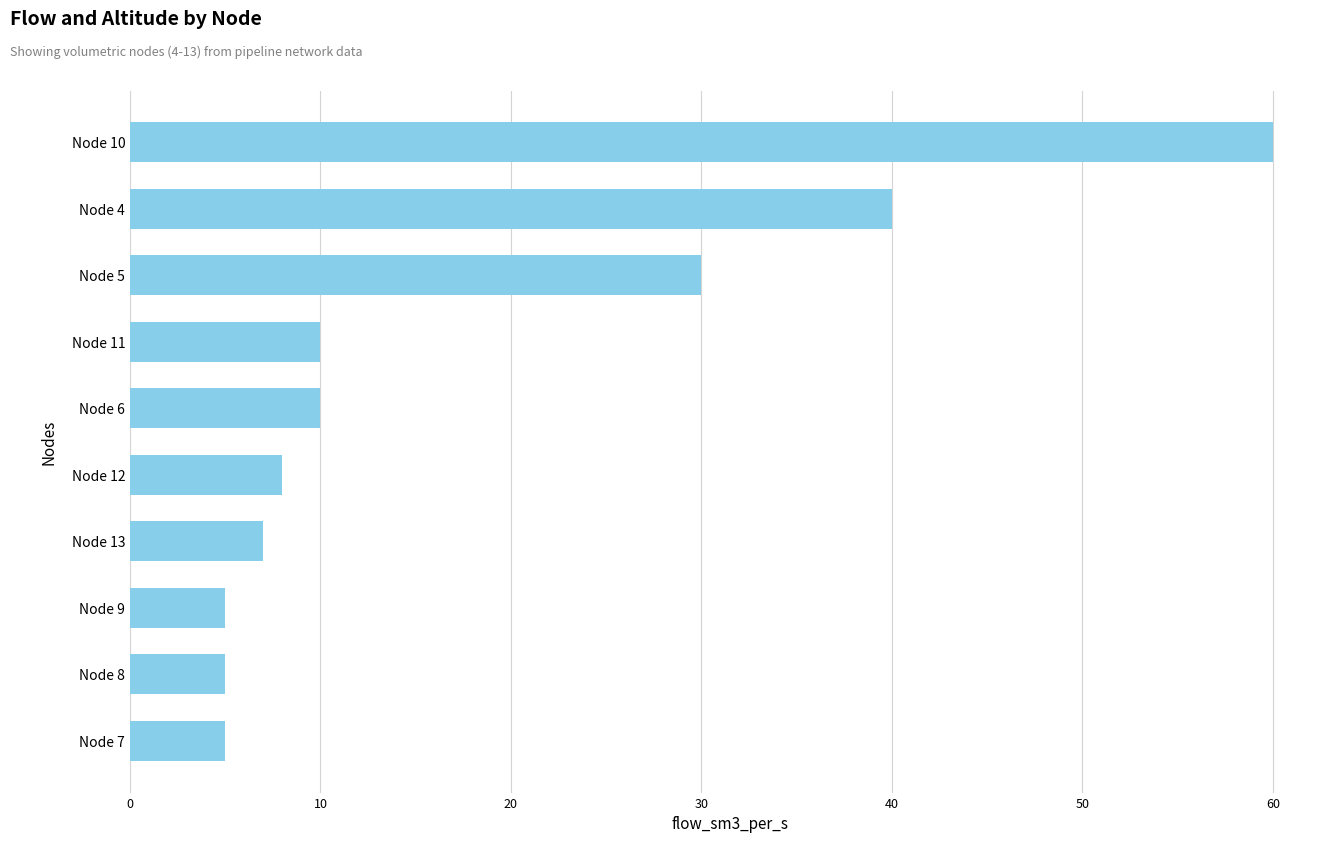

Between Node 9 and Node 4, which is larger?

Node 4